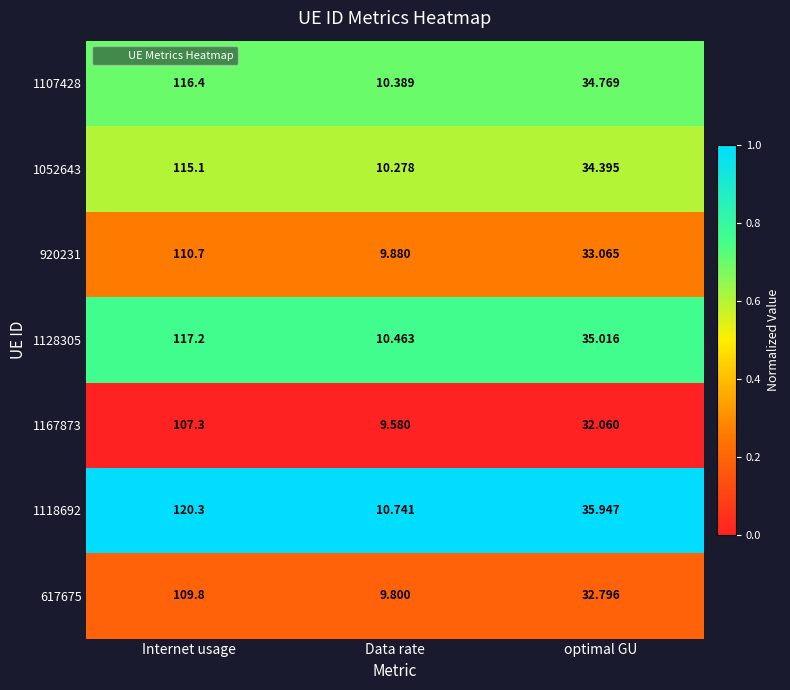

Where is 1167873 nearest to the value 58?

optimal GU